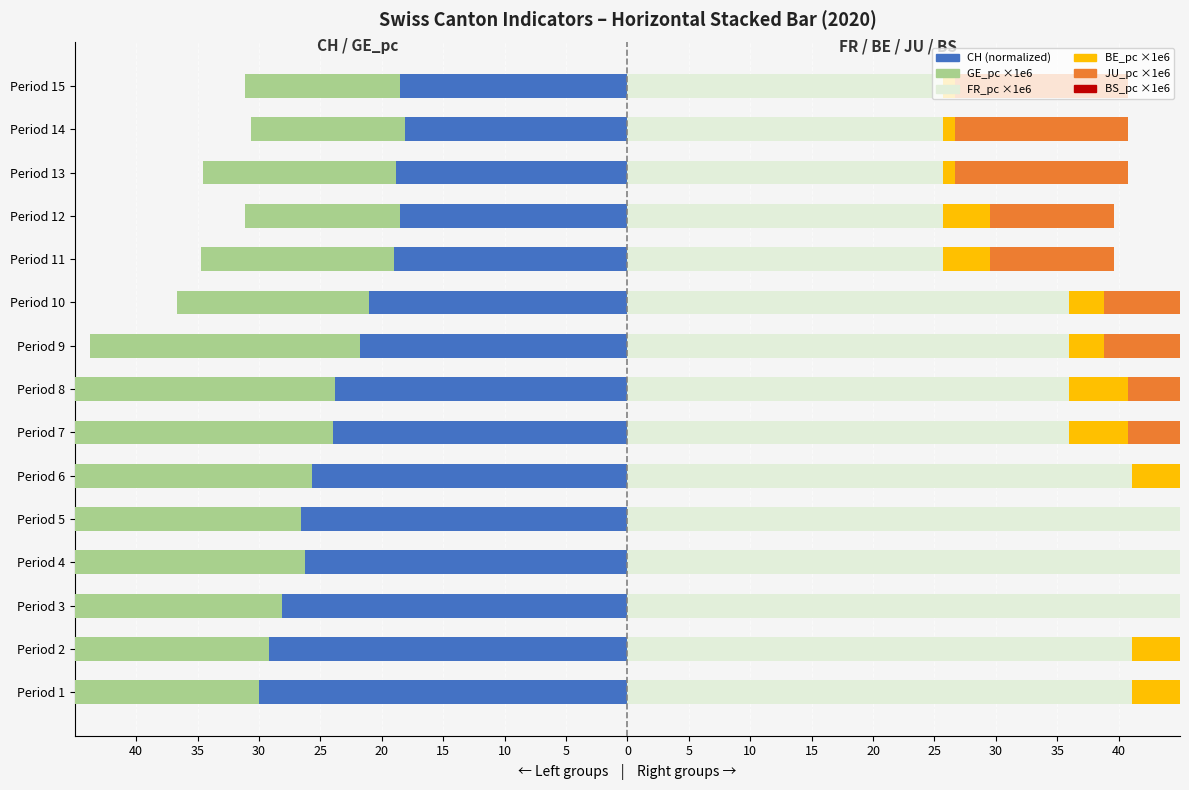

What is the highest value of the FR_pc (×1e6, right) series?

46.2